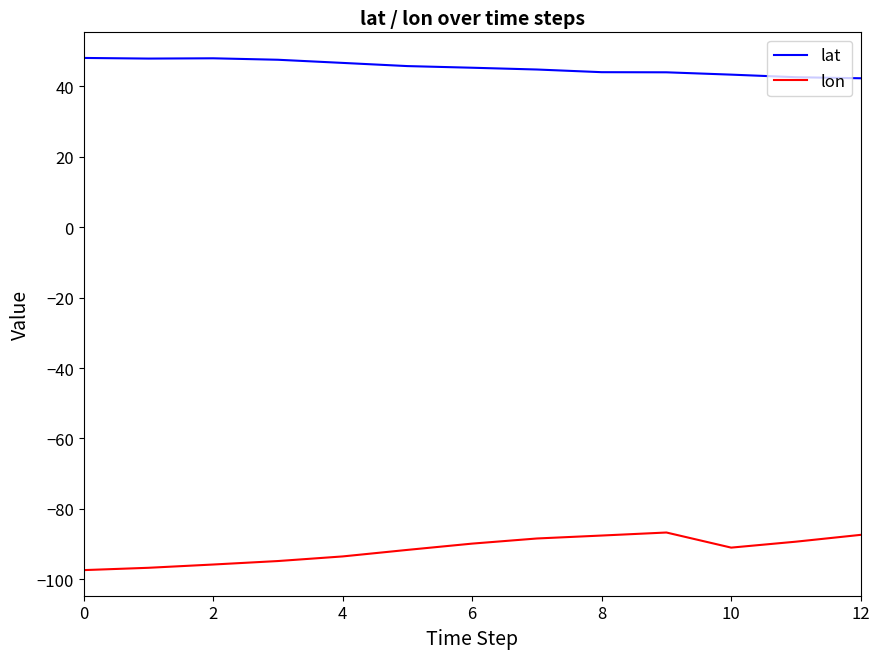

What is the minimum value for lat?

42.3